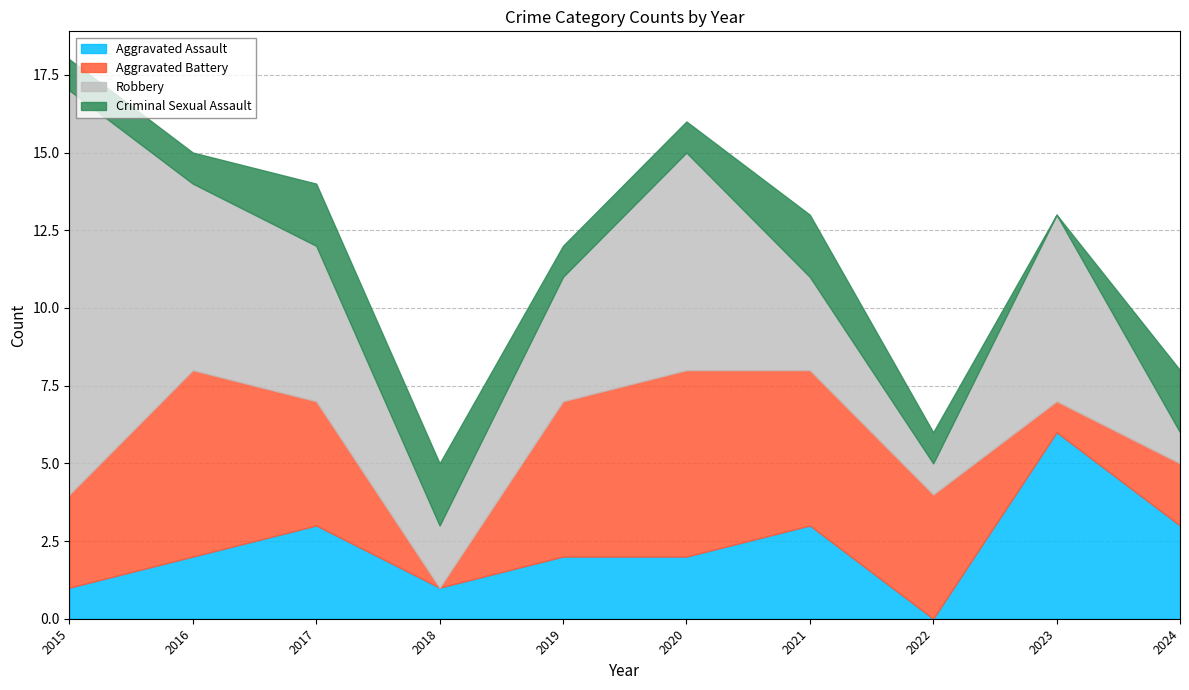

List the series in order of their peak value, highest first.

Robbery, Aggravated Assault, Aggravated Battery, Criminal Sexual Assault